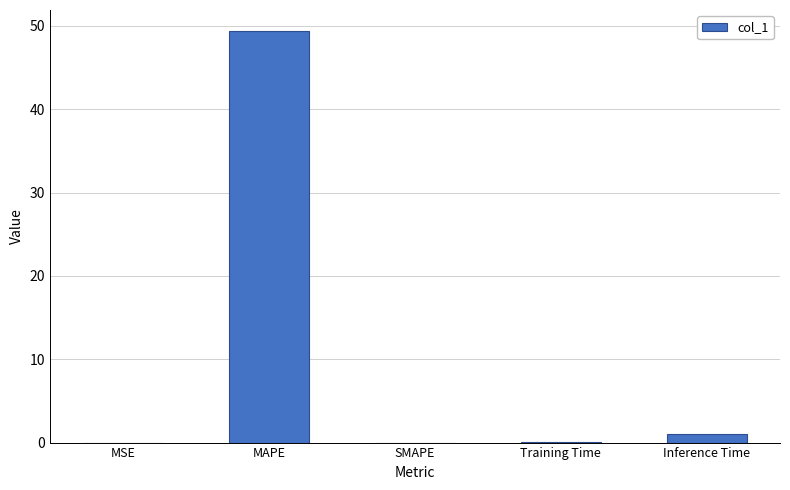

Read the value at MAPE.

49.4